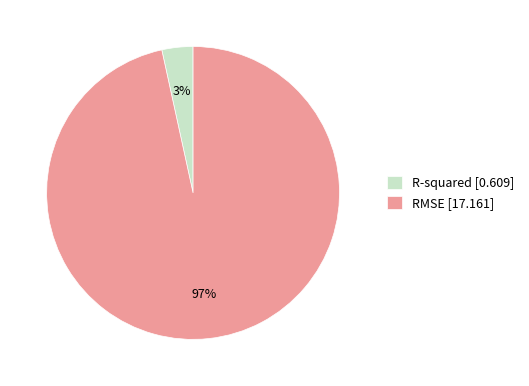

Count the number of slices in the pie.

2